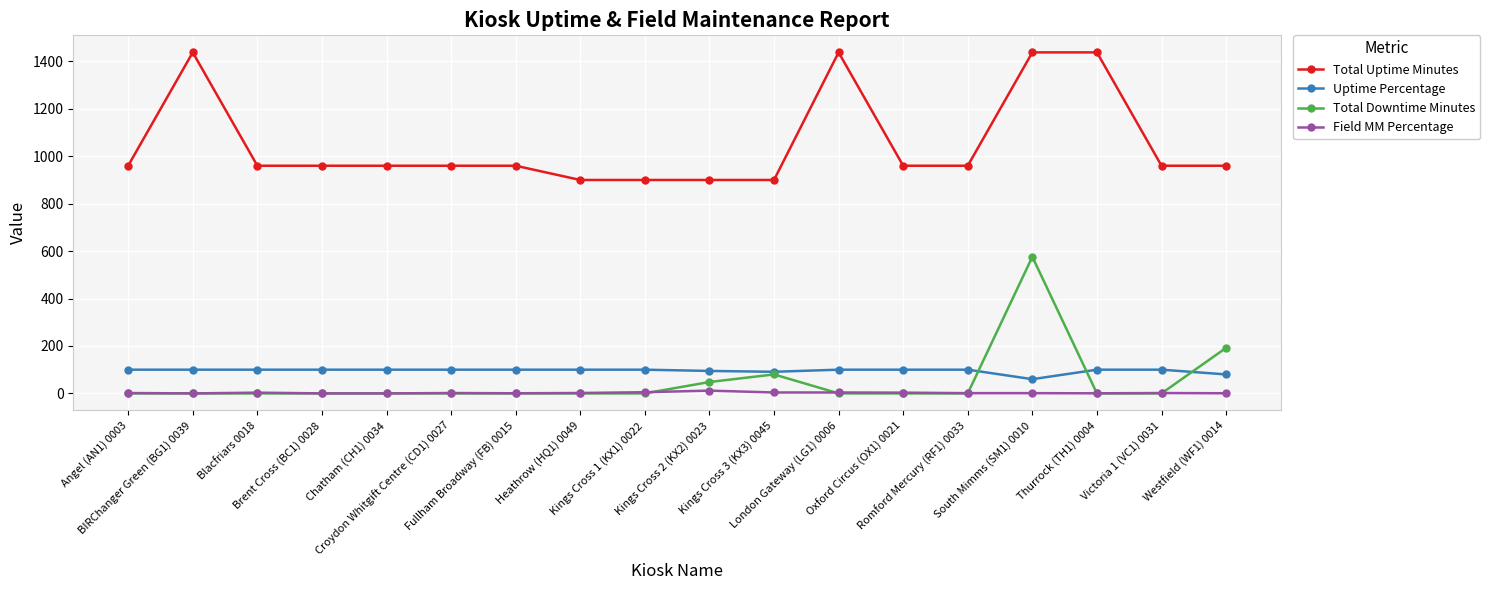

Rank the series by their maximum value, from lowest to highest.

Field MM Percentage, Uptime Percentage, Total Downtime Minutes, Total Uptime Minutes